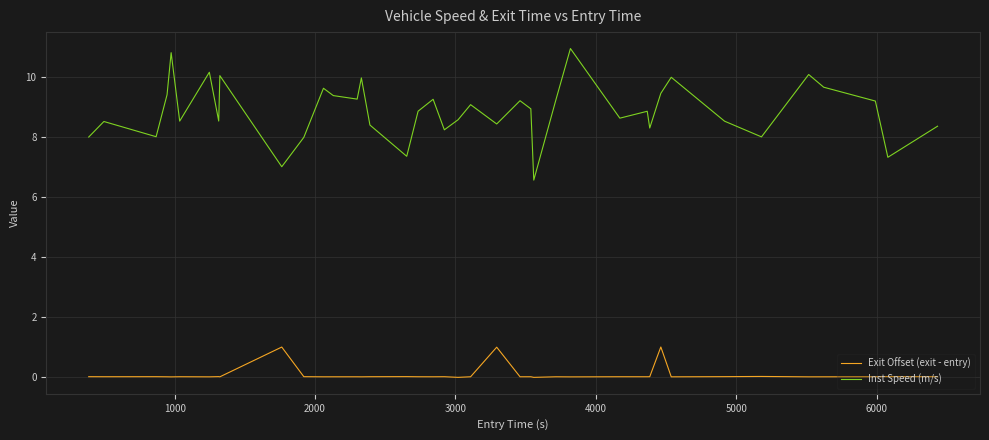

What is the lowest value of the Inst Speed (m/s) series?

6.6